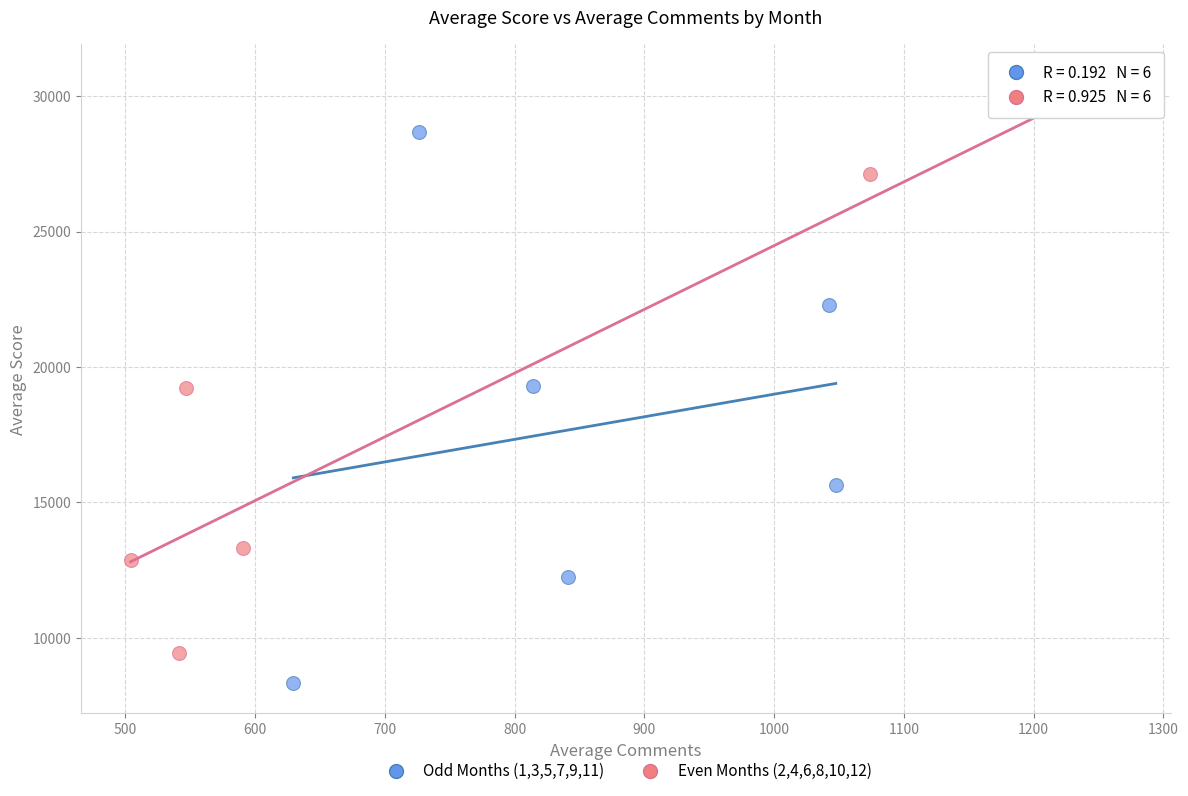

What are all the series names shown in the legend?

Odd Months (1,3,5,7,9,11), Even Months (2,4,6,8,10,12)